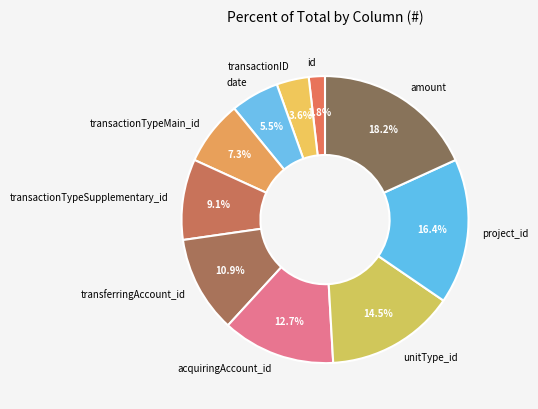

Between amount and project_id, which is larger?

amount